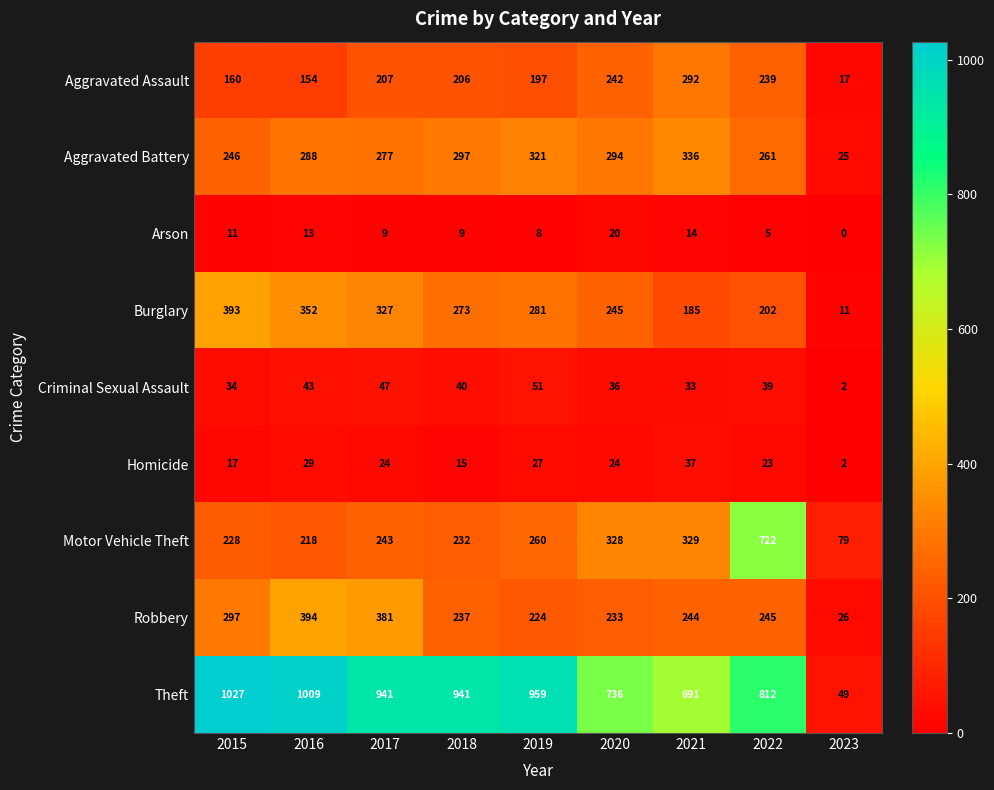

Where does the Theft series first go above 941?

2015